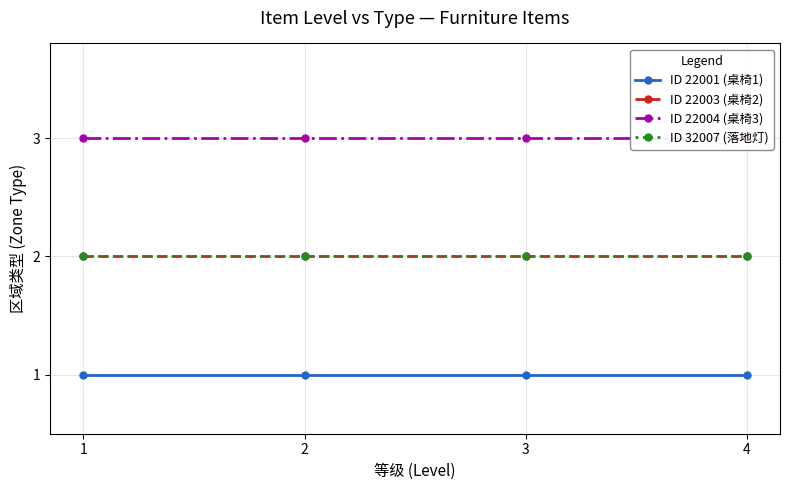

What is the value of the ID 22003 (桌椅2) point at the 4th from the left?

2